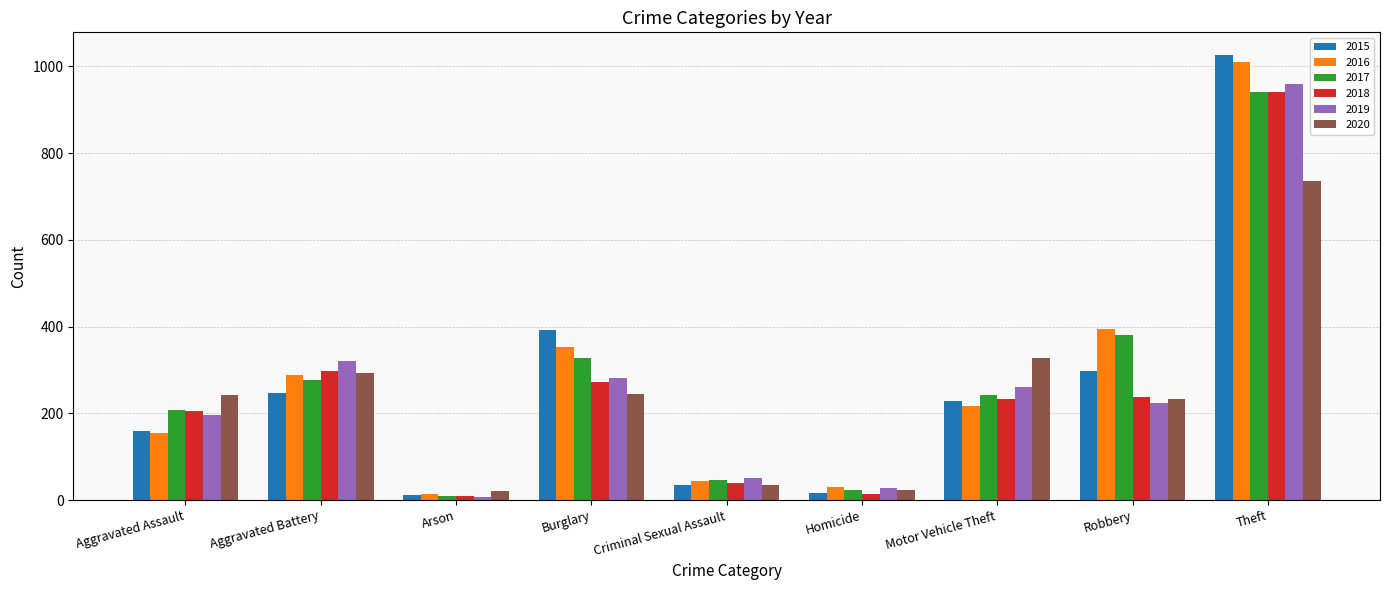

What is the maximum value for 2017?

941